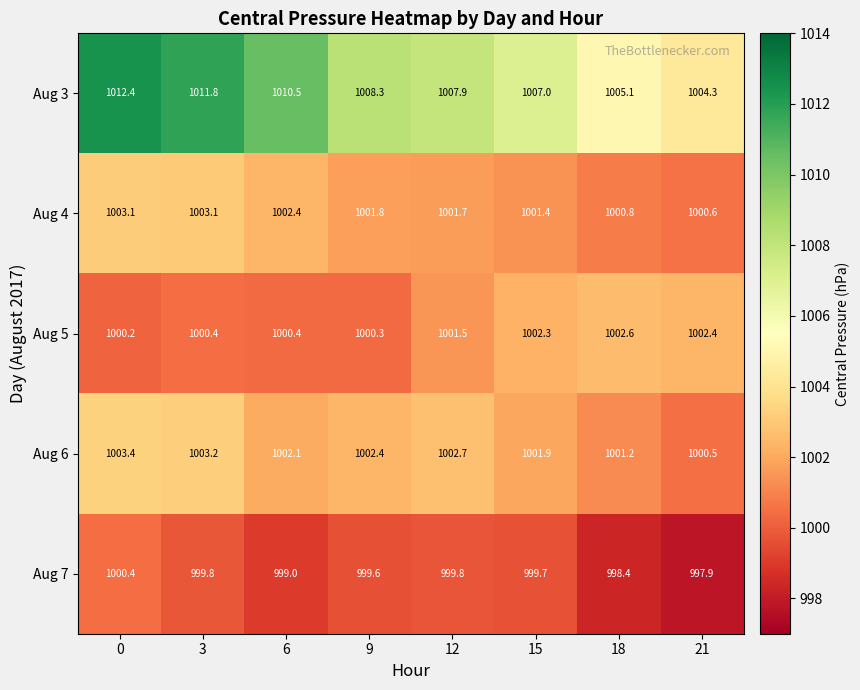

Which label corresponds to the smallest value in the chart?

21